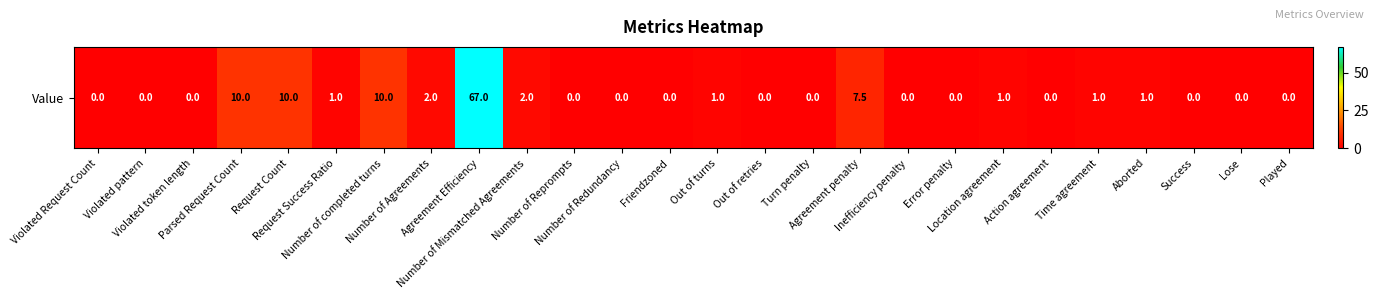

Between Request Count and Played, which is larger?

Request Count